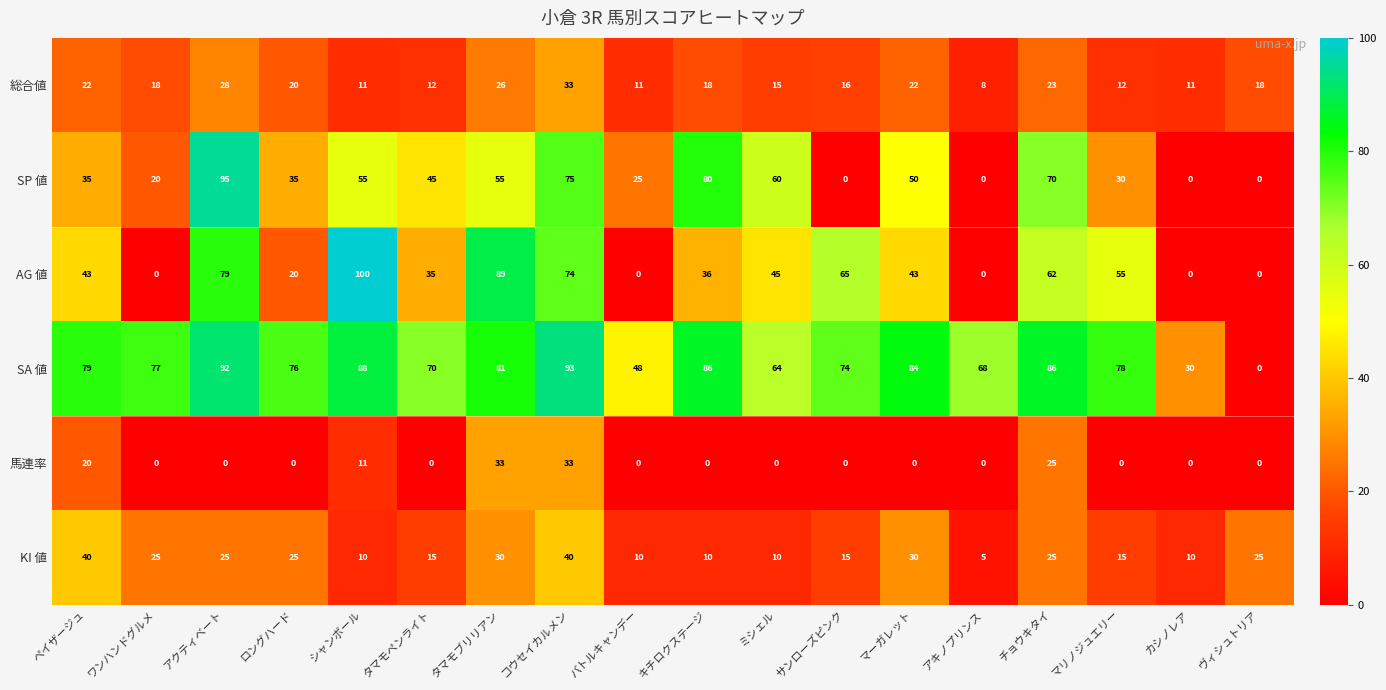

What is the sum of the AG 値 values at アクティベート and ロングハード?

99